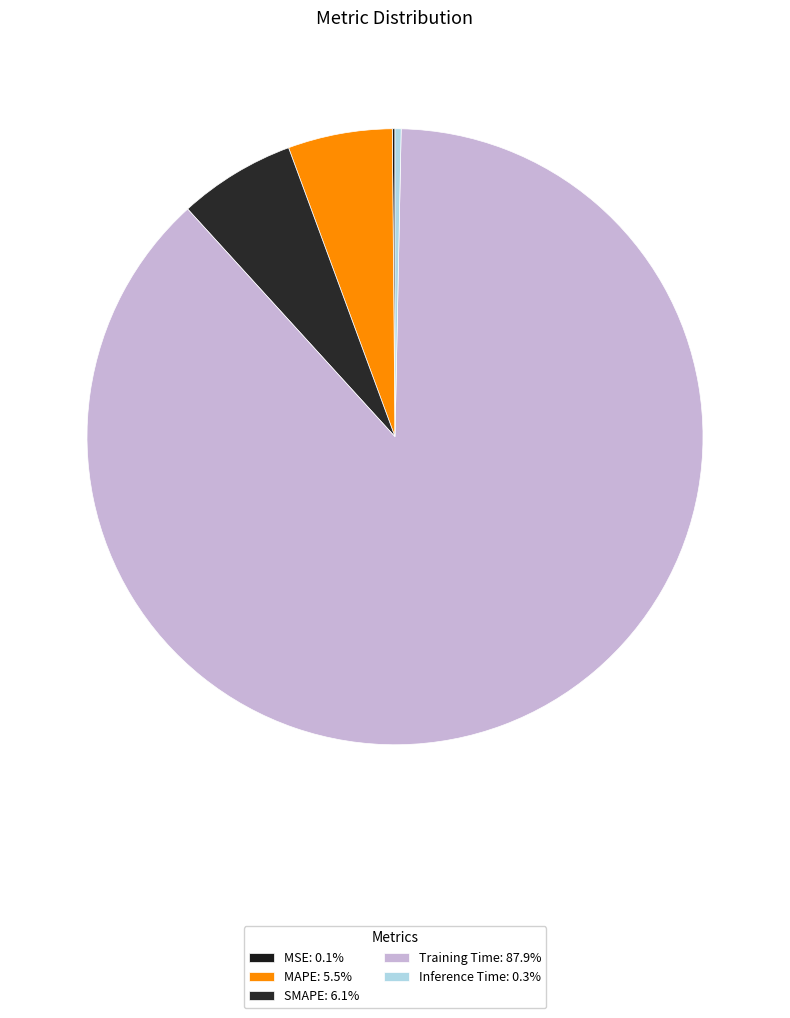

What percentage is the MAPE slice, to the nearest percent?

5%